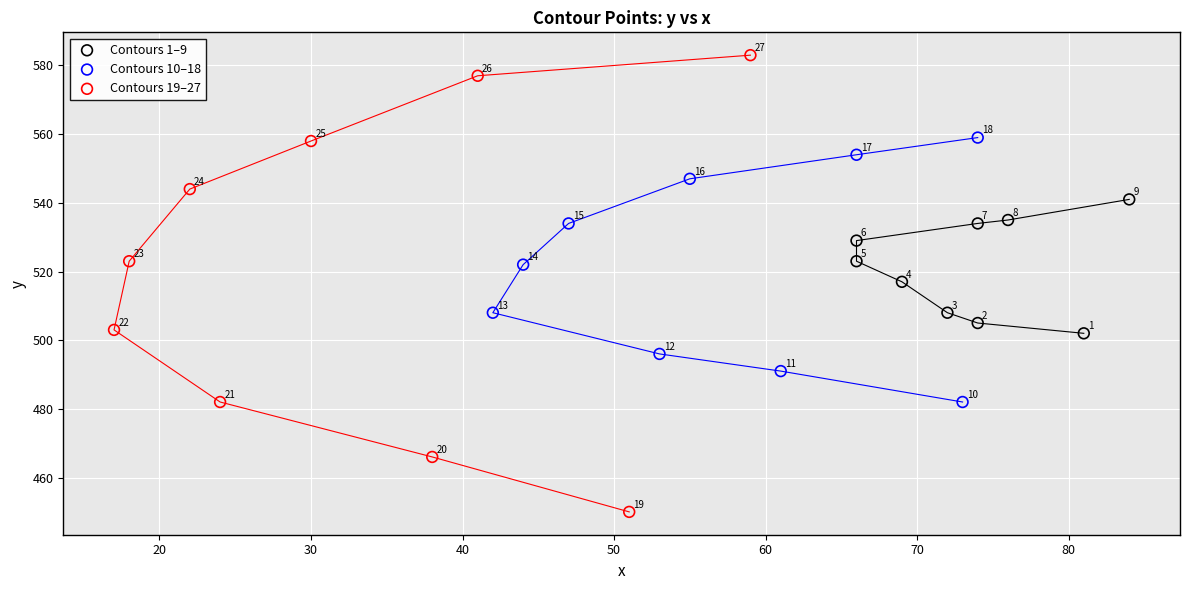

Which series has the largest Y range (max minus min)?

Contours 19–27